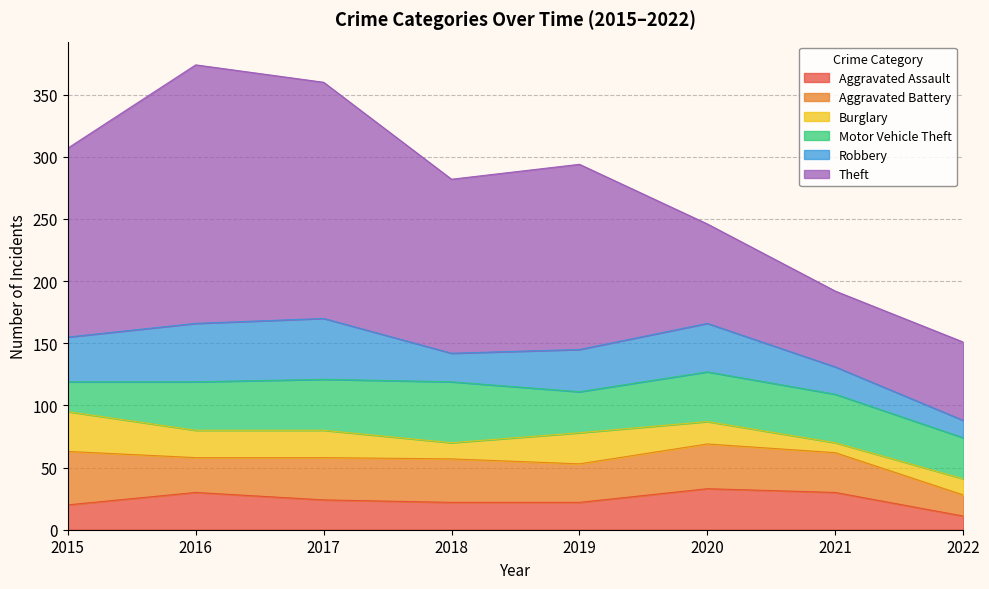

What is the sum of all Aggravated Battery values?

256